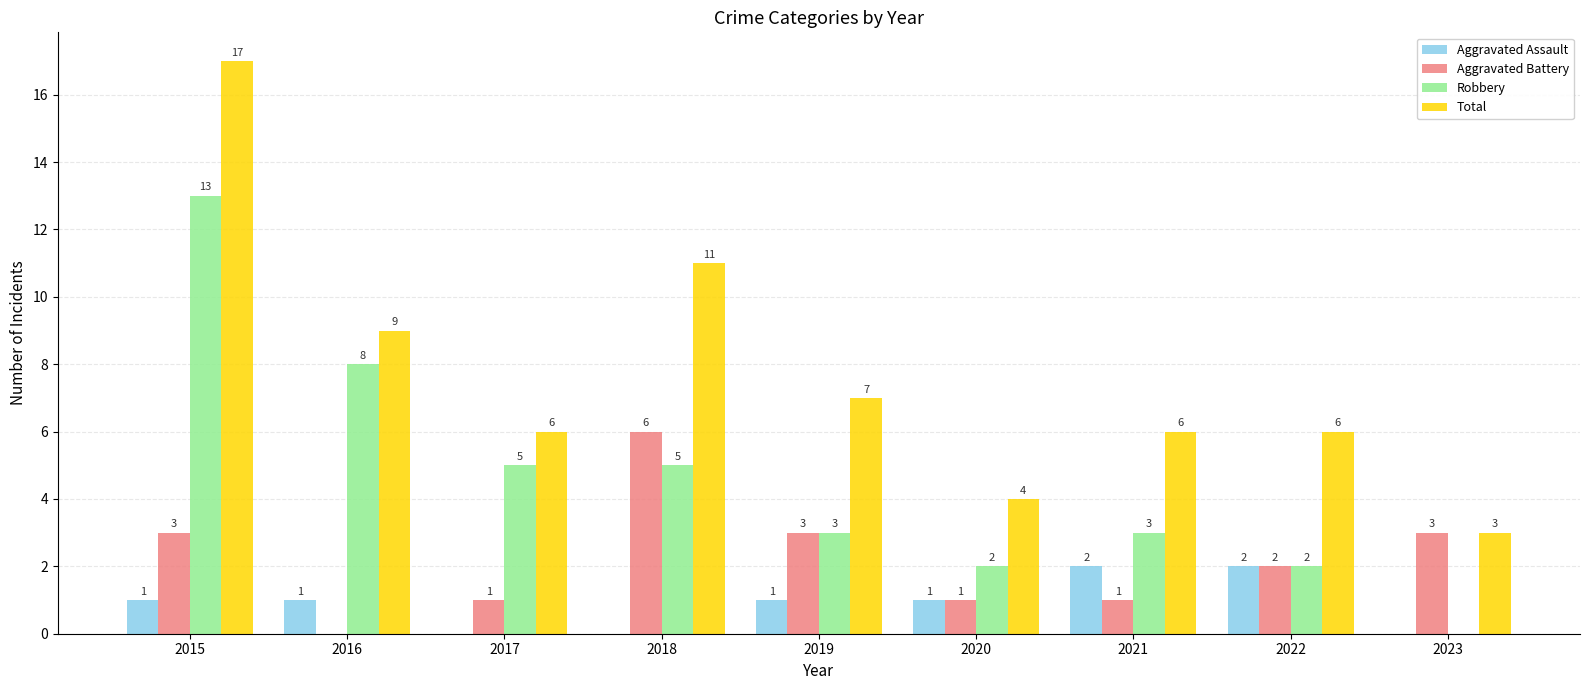

Is the value of Robbery at 2016 greater than the value of Aggravated Battery at 2017?

Yes